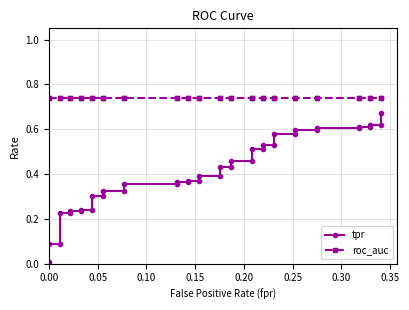

How many series are shown in this chart?

2